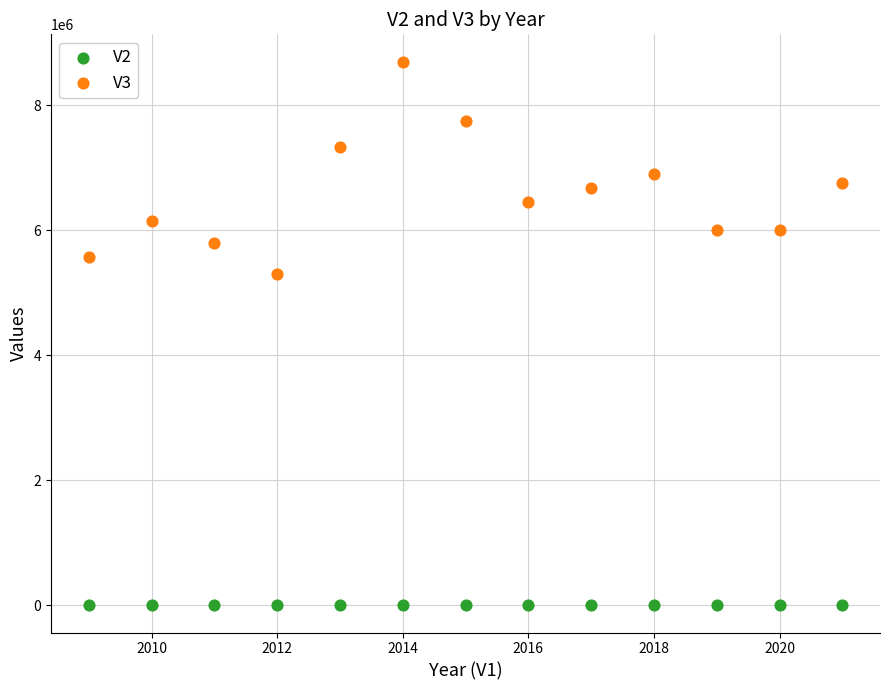

What is the X range (max minus min) for the scatter plot?

12